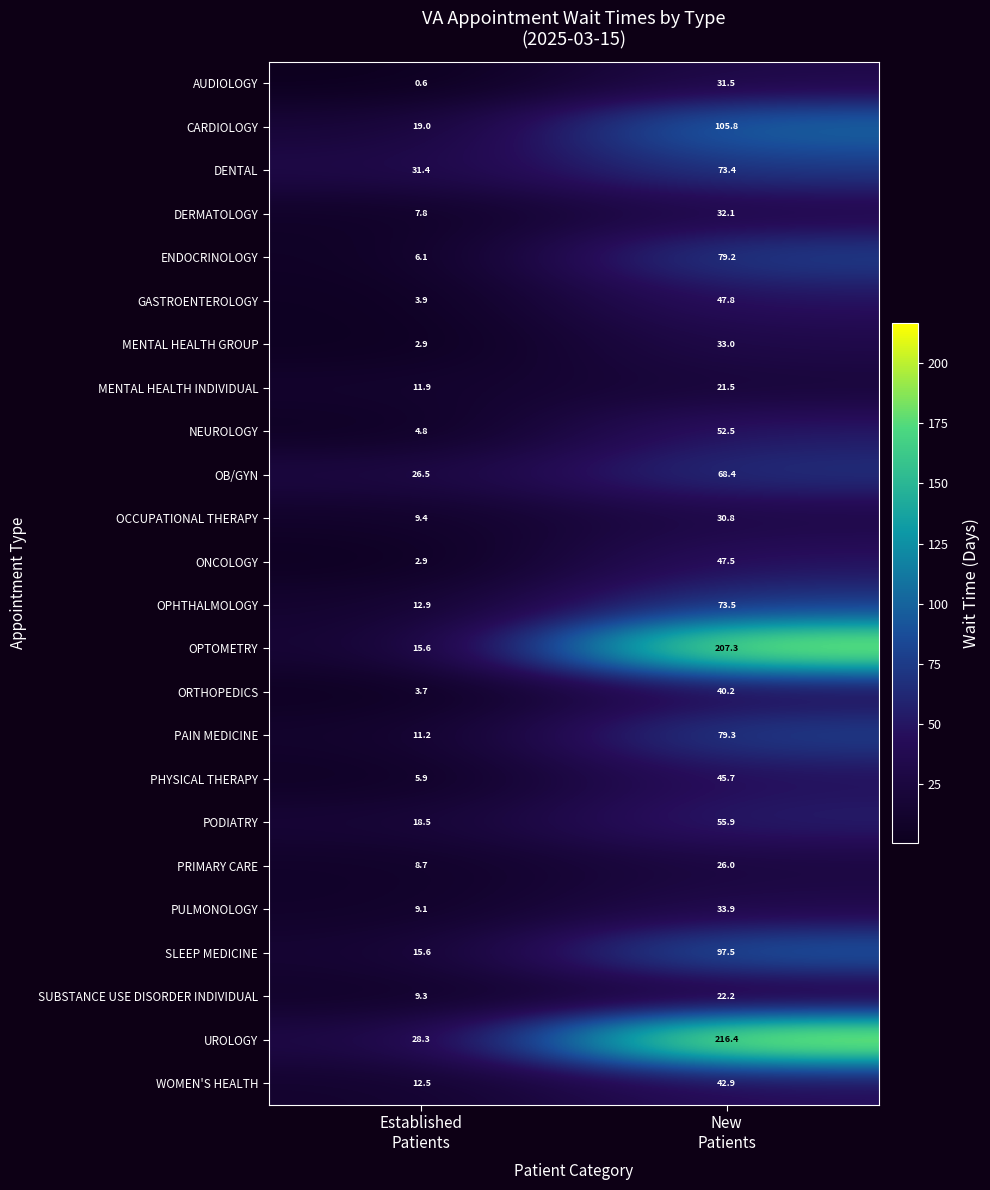

Which category has the highest value across all series?

New
Patients